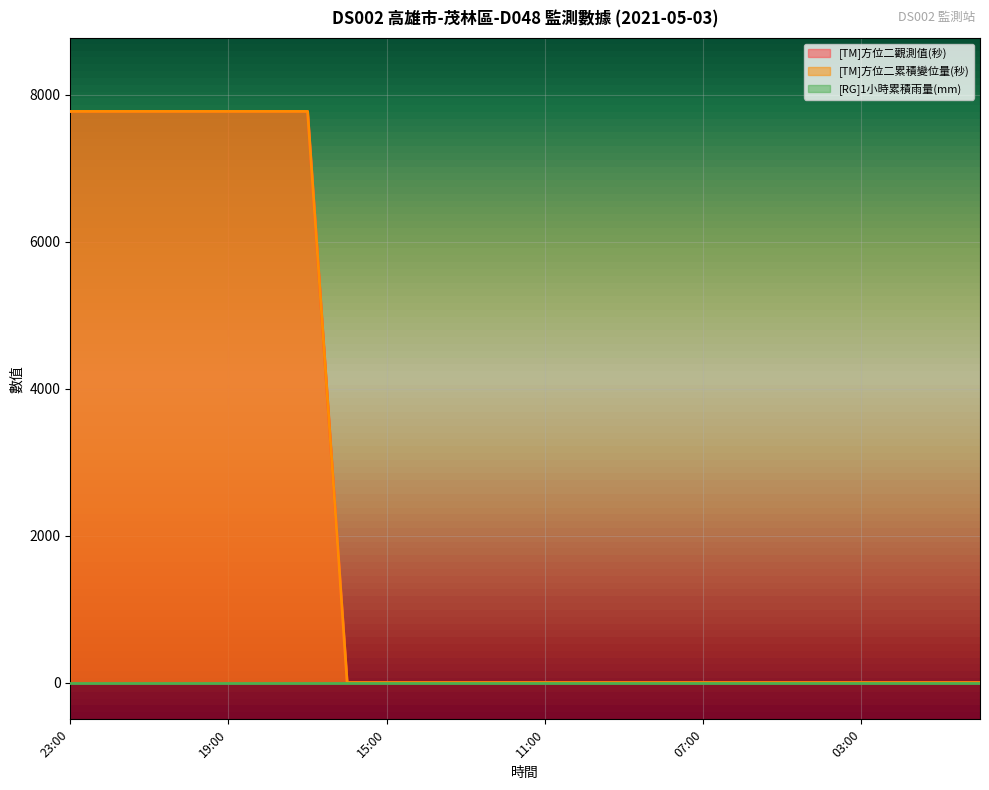

True or false: [TM]方位二累積變位量(秒) and [TM]方位二觀測值(秒) cross at least once.

False